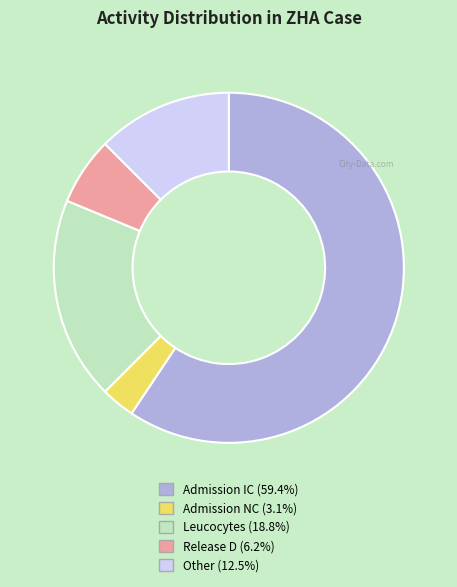

Which slice is the smallest?

Admission NC